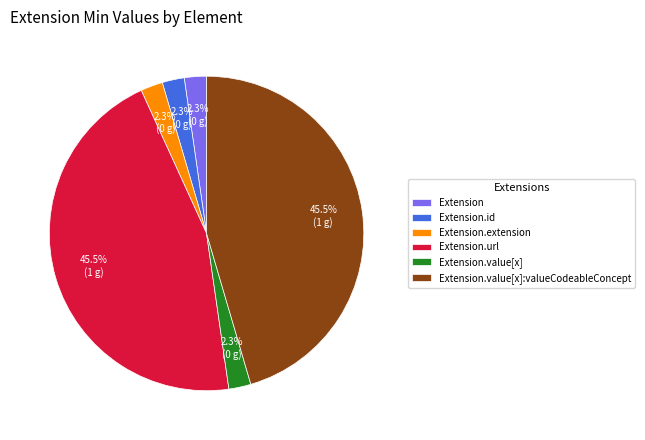

Which has a higher value, Extension.value[x] or Extension.value[x]:valueCodeableConcept?

Extension.value[x]:valueCodeableConcept